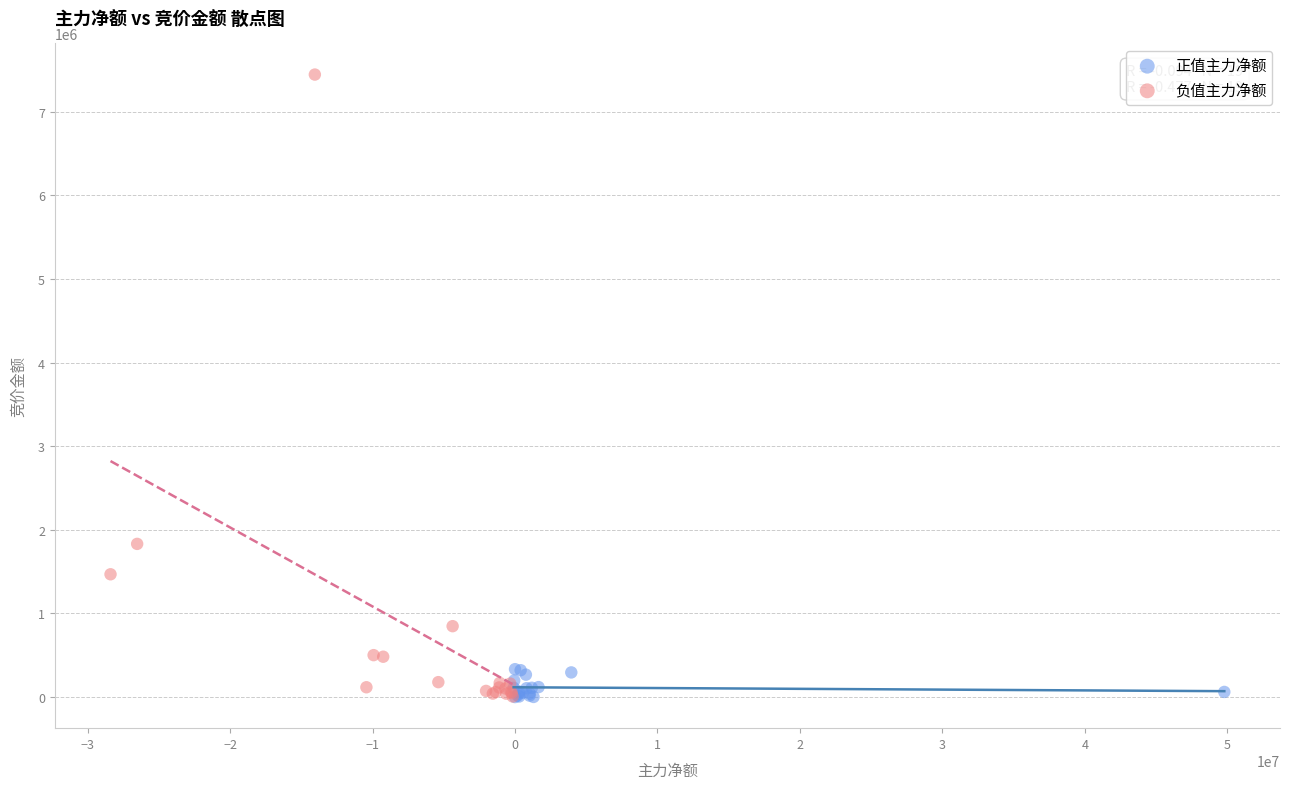

Which series contains the highest Y value?

负值主力净额